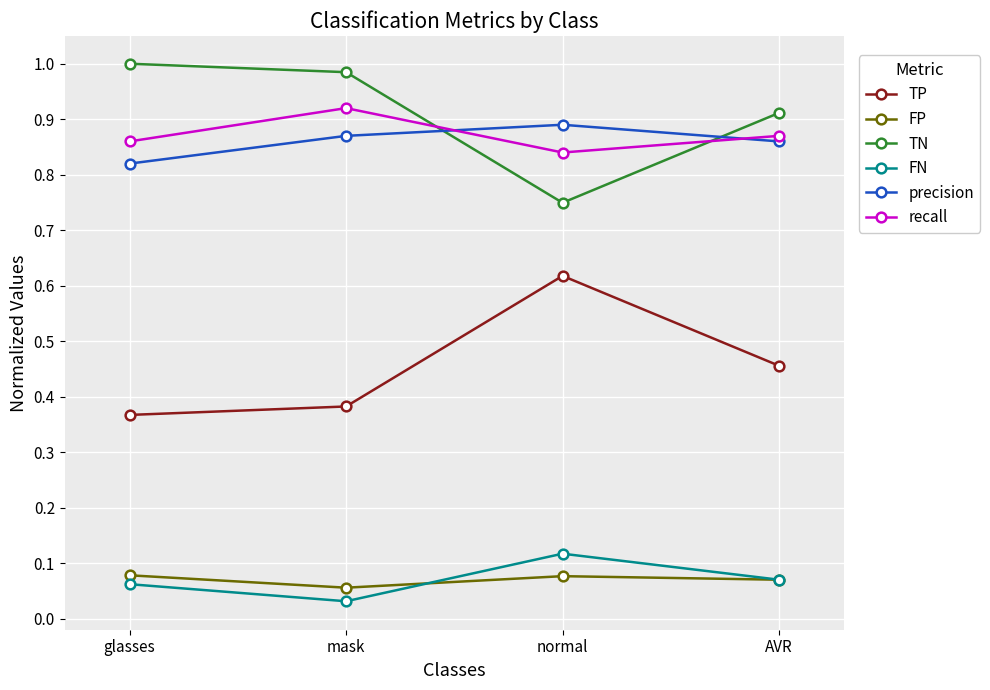

The TN series shows 1.0 at glasses. True or false?

True